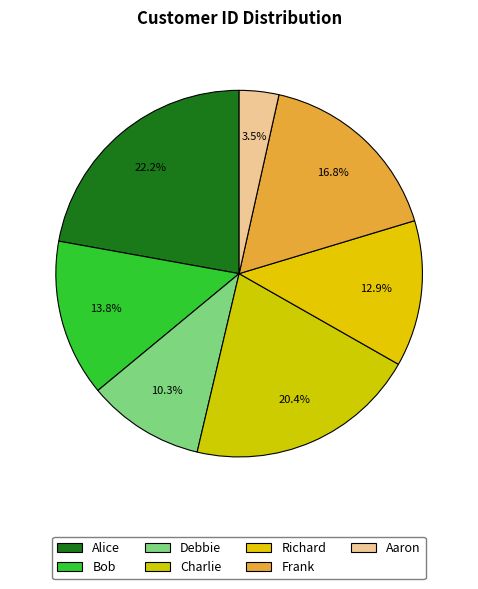

Which slice is the largest?

Alice